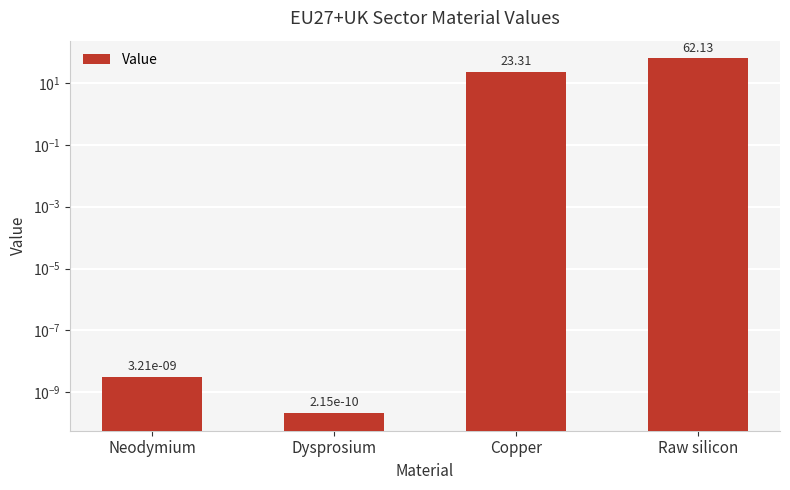

Does the chart contain stacked bars?

No